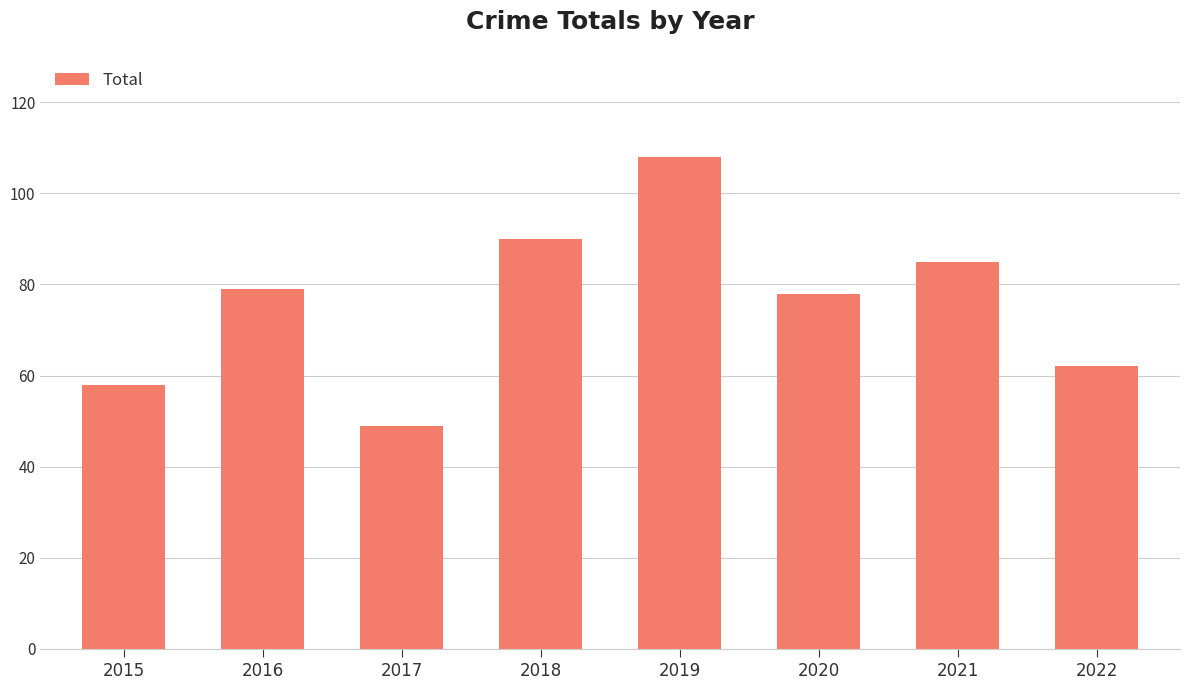

How many categories are shown in the chart?

8